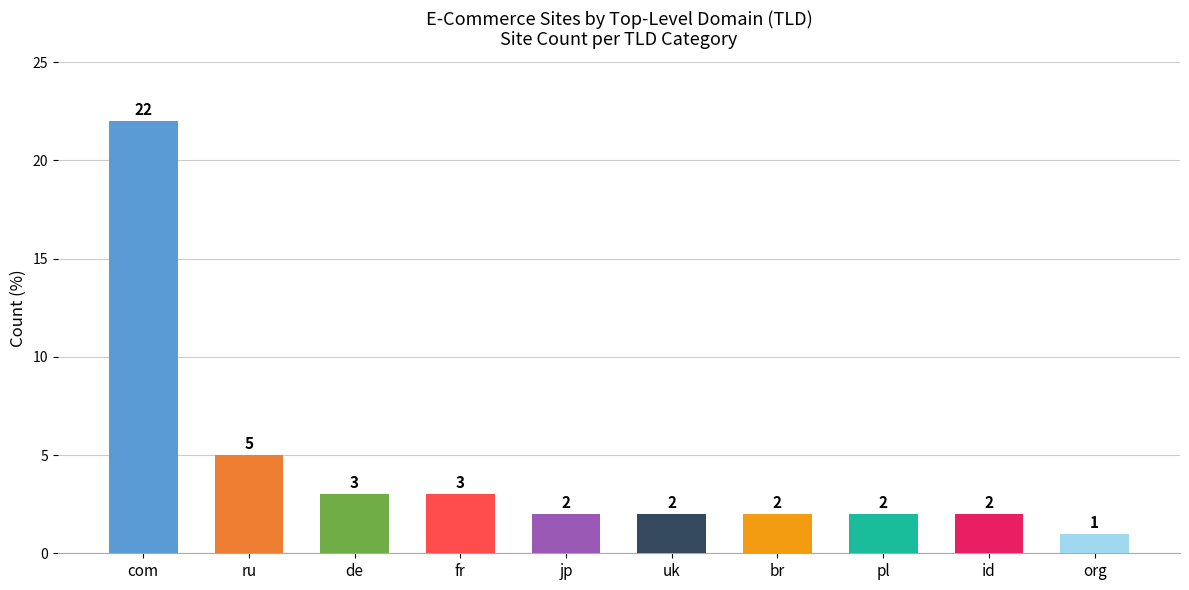

Reading left to right, extract all data points from this chart.

com=22	ru=5	de=3	fr=3	jp=2	uk=2	br=2	pl=2	id=2	org=1